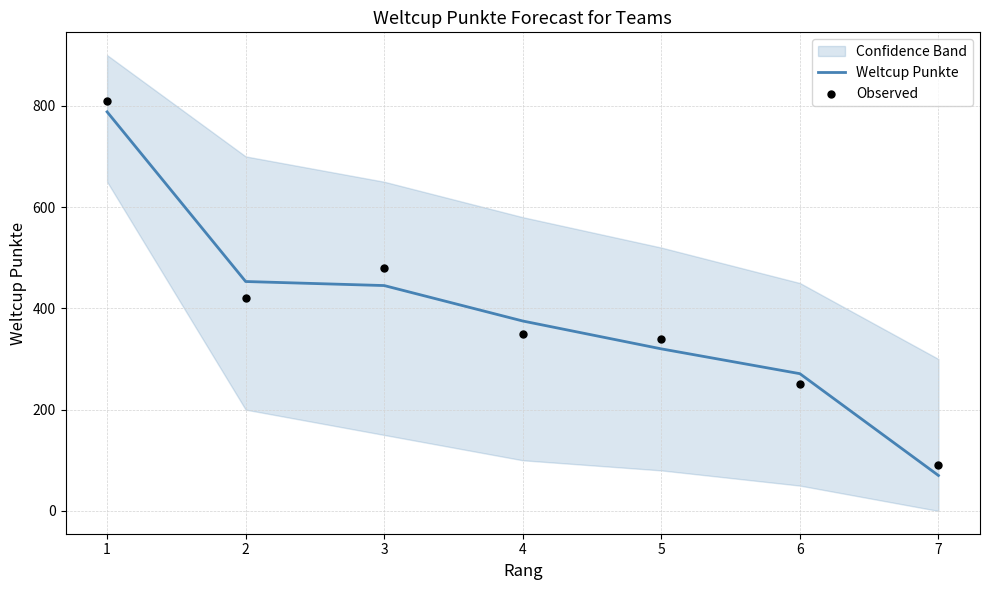

Which series has the largest Y range (max minus min)?

Observed